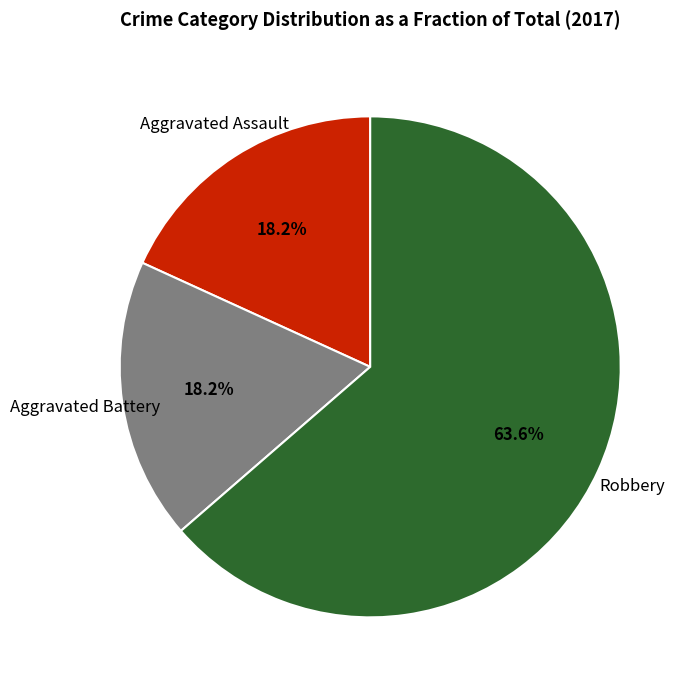

How many segments does this pie chart have?

3